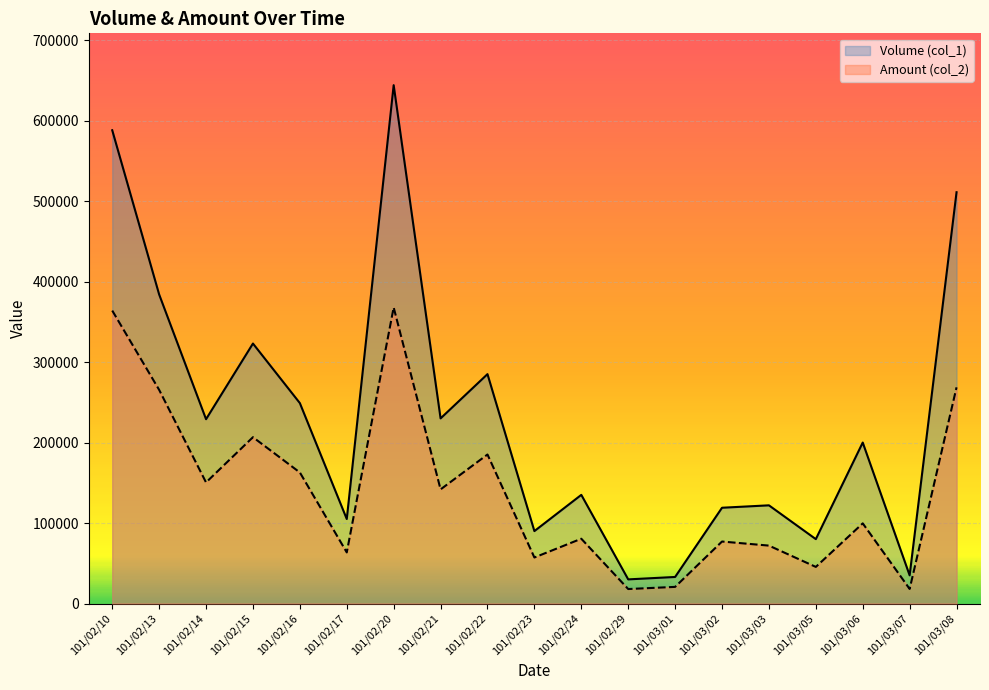

How many lines are shown in the chart?

2